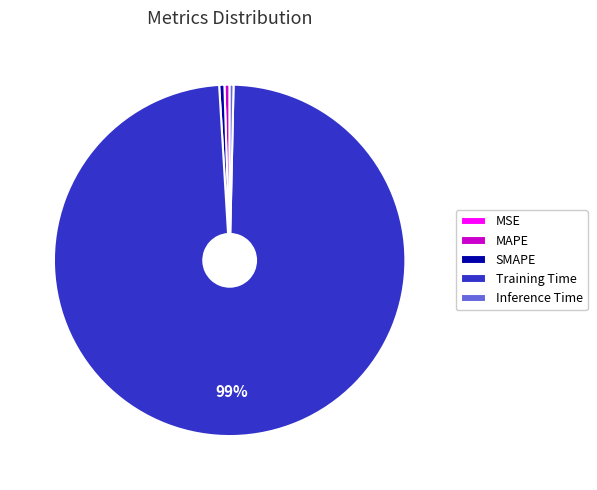

Combined, do MAPE and Inference Time account for over 50%?

No